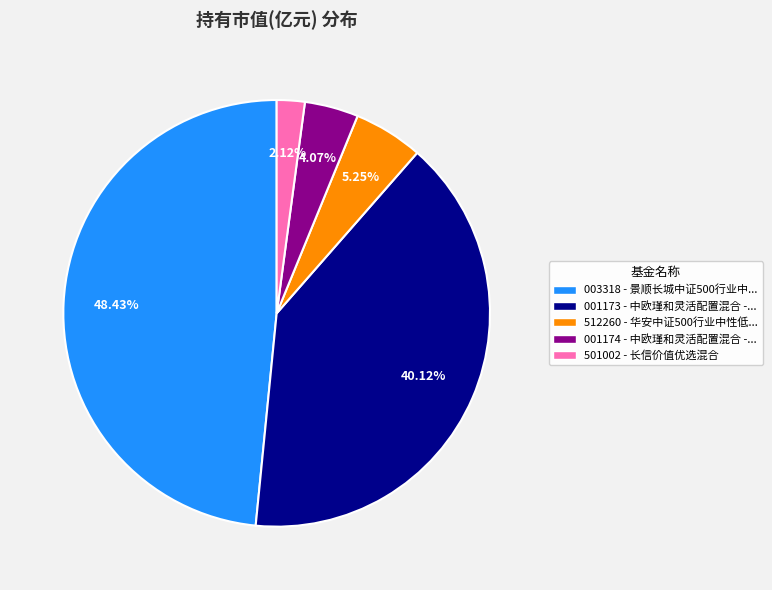

Combined, do 501002 - 长信价值优选混合 and 001173 - 中欧瑾和灵活配置混合 -... account for over 50%?

No